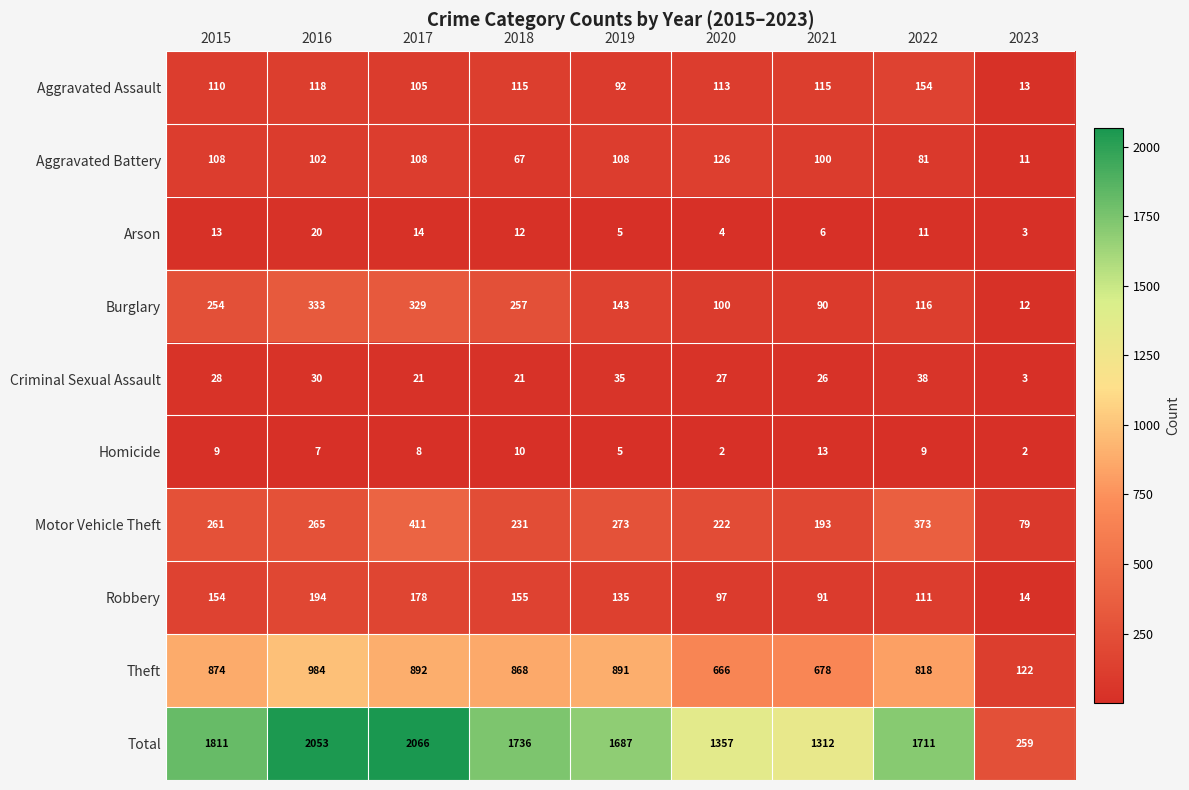

Rank the series by their maximum value, from lowest to highest.

Homicide, Arson, Criminal Sexual Assault, Aggravated Battery, Aggravated Assault, Robbery, Burglary, Motor Vehicle Theft, Theft, Total